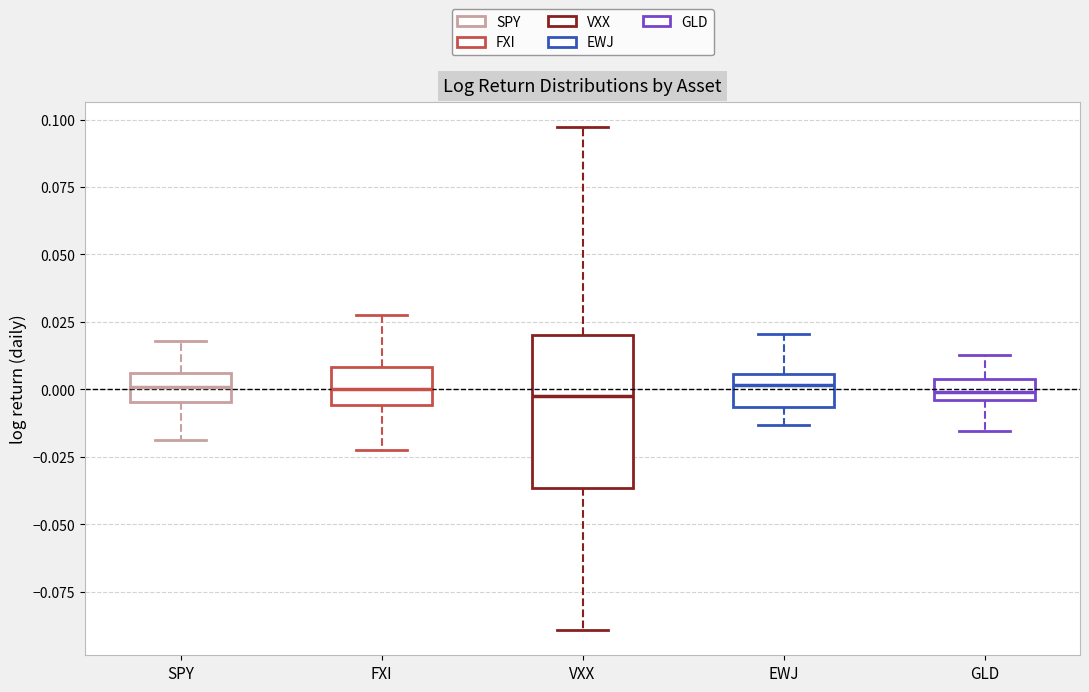

Reading left to right, read every box against the y-axis: the position of its median line, the range the box covers, and the ends of its whiskers. The values are not printed on the chart, so give them approximately, as read against the axis.

SPY: median 0.000, box -0.005 to 0.005, whiskers -0.020 to 0.020
FXI: median 0.000, box -0.005 to 0.010, whiskers -0.020 to 0.030
VXX: median -0.005, box -0.035 to 0.020, whiskers -0.090 to 0.095
EWJ: median 0.000, box -0.005 to 0.005, whiskers -0.015 to 0.020
GLD: median 0.000, box -0.005 to 0.005, whiskers -0.015 to 0.015